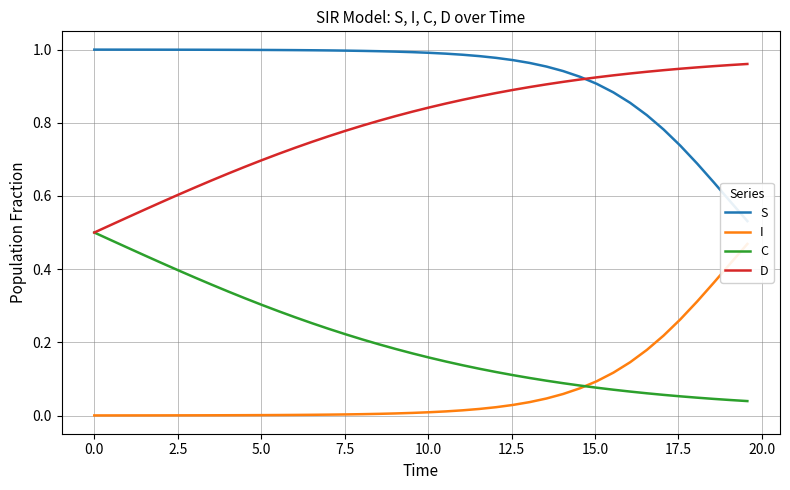

List the series in order of their peak value, lowest first.

I, C, D, S